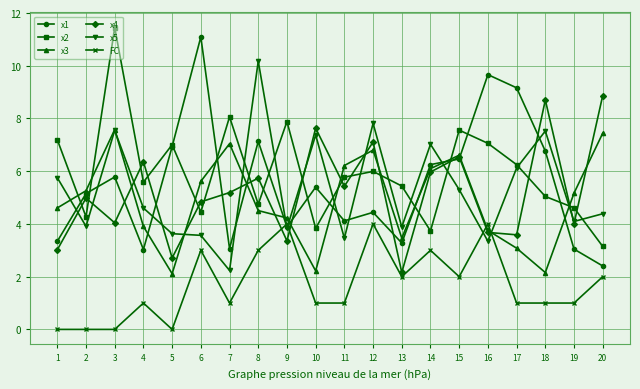

What is the total value across all series at 15?

34.5